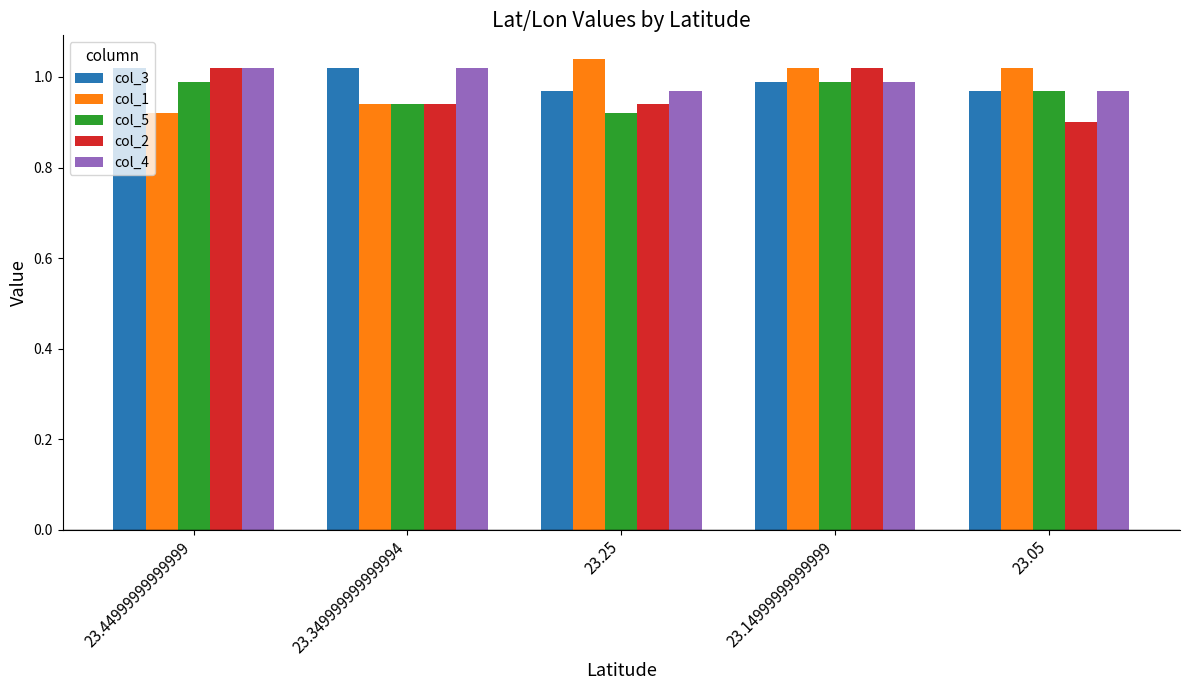

Where is col_5 nearest to the value 0?

23.25